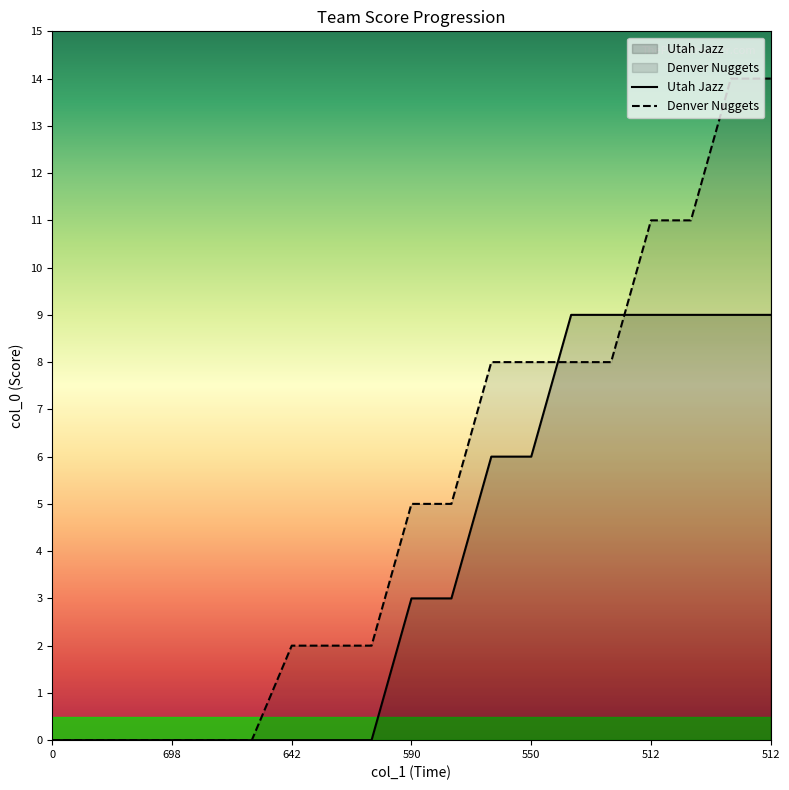

Count the number of categories in the chart.

19